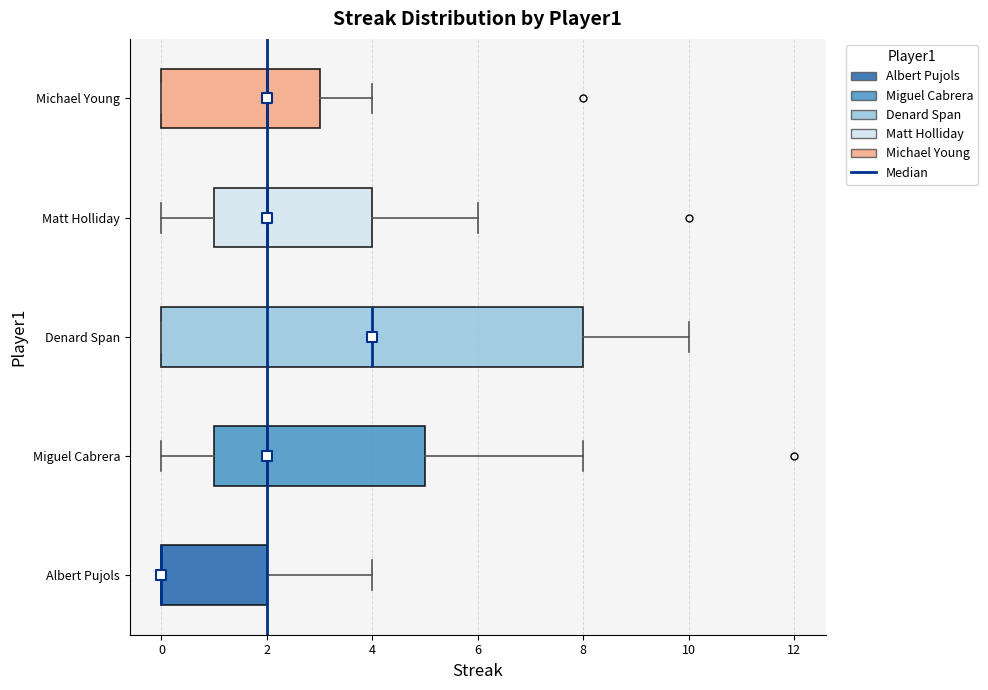

Comparing the boxes themselves (not the whiskers), which one is the widest?

Denard Span